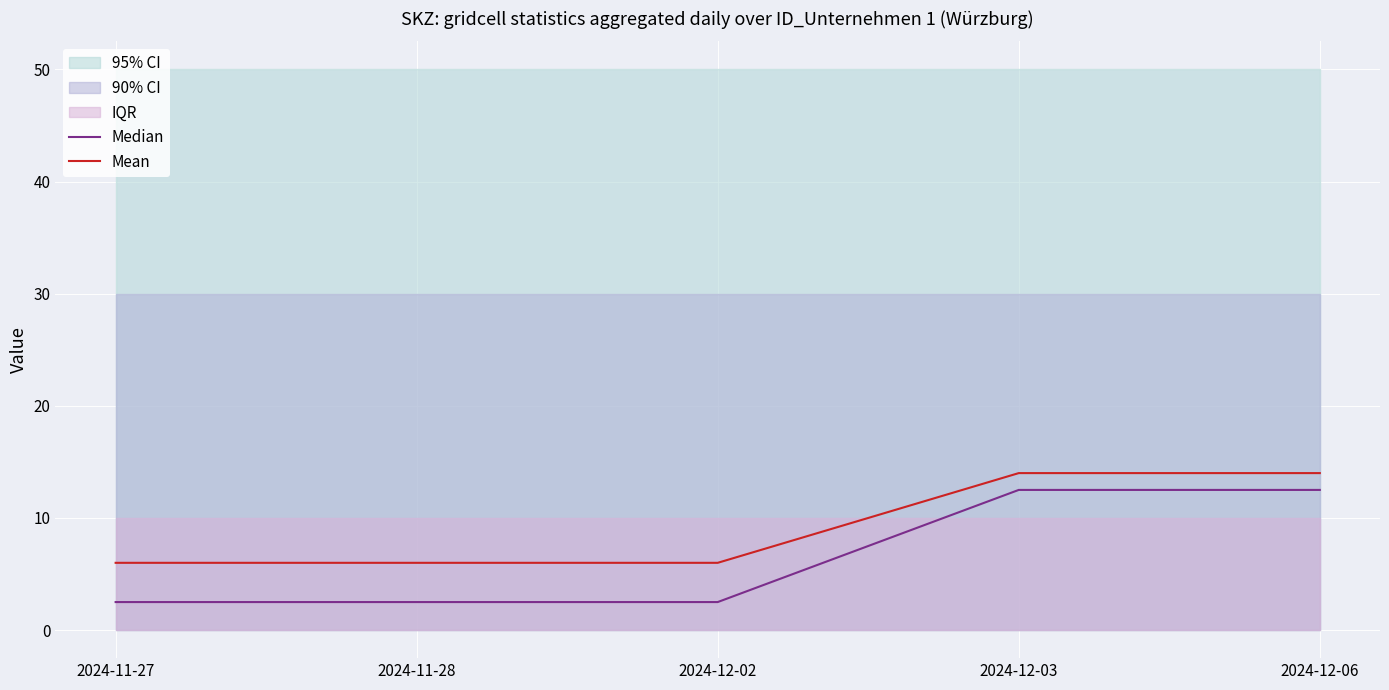

Is it true that Median equals 12.5 at 2024-12-03?

True